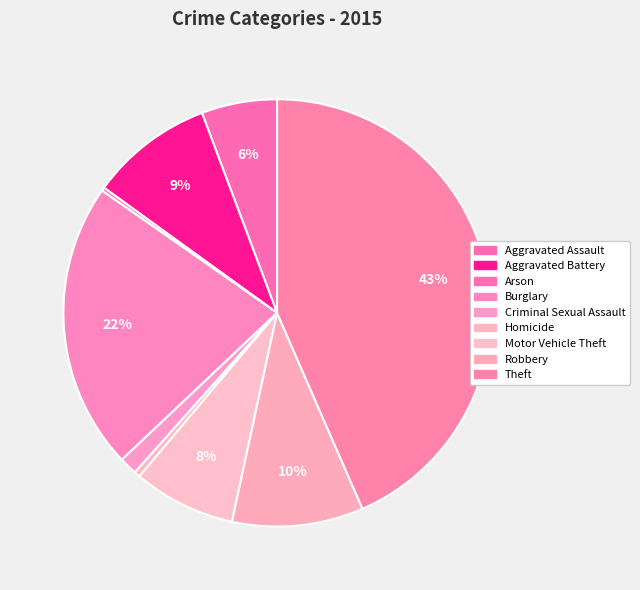

Rank the categories by value from lowest to highest.

Arson, Homicide, Criminal Sexual Assault, Aggravated Assault, Motor Vehicle Theft, Aggravated Battery, Robbery, Burglary, Theft